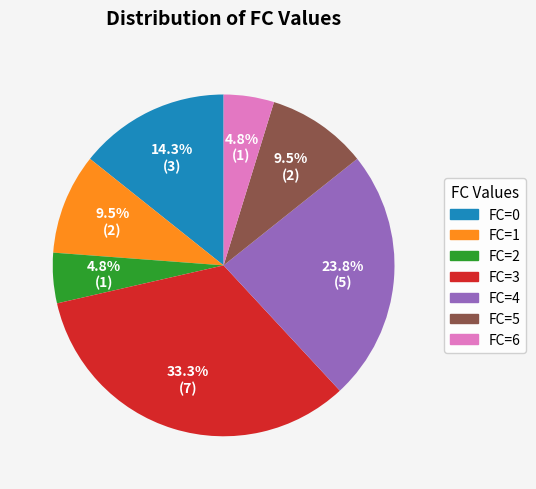

Approximately how many times larger is the value at FC=4 compared to FC=6?

5.0